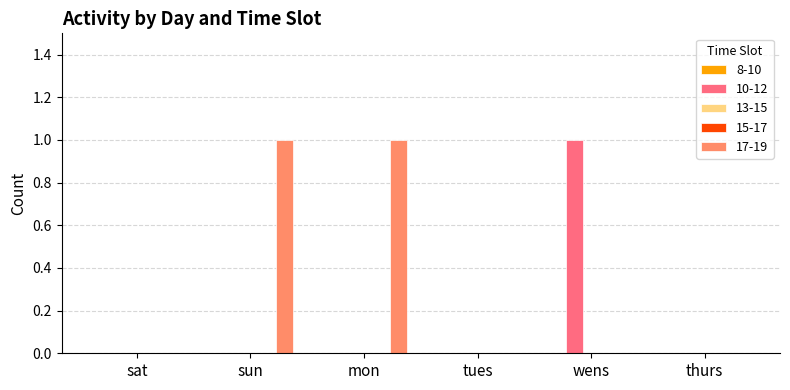

Is the value of 13-15 at mon greater than the value of 17-19 at wens?

No